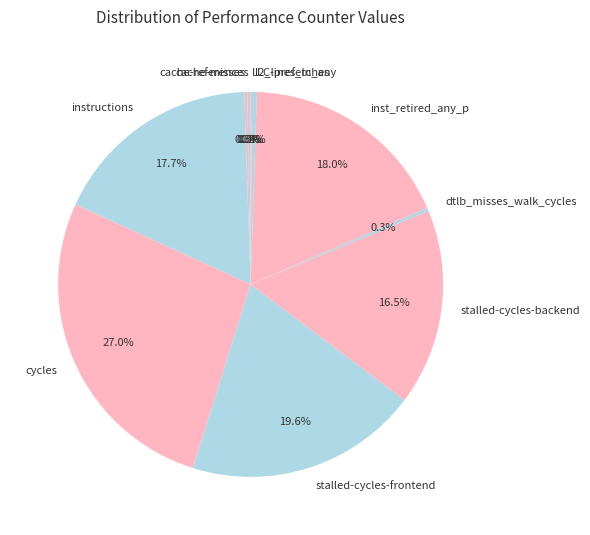

Which has a higher value, stalled-cycles-frontend or cycles?

cycles